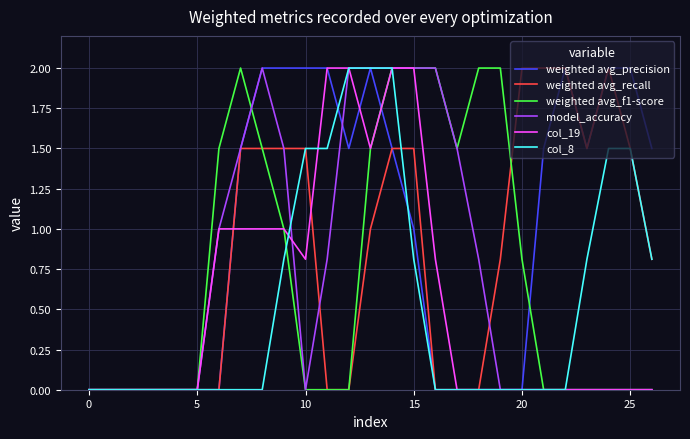

Which series has the largest total across all categories?

weighted avg_precision